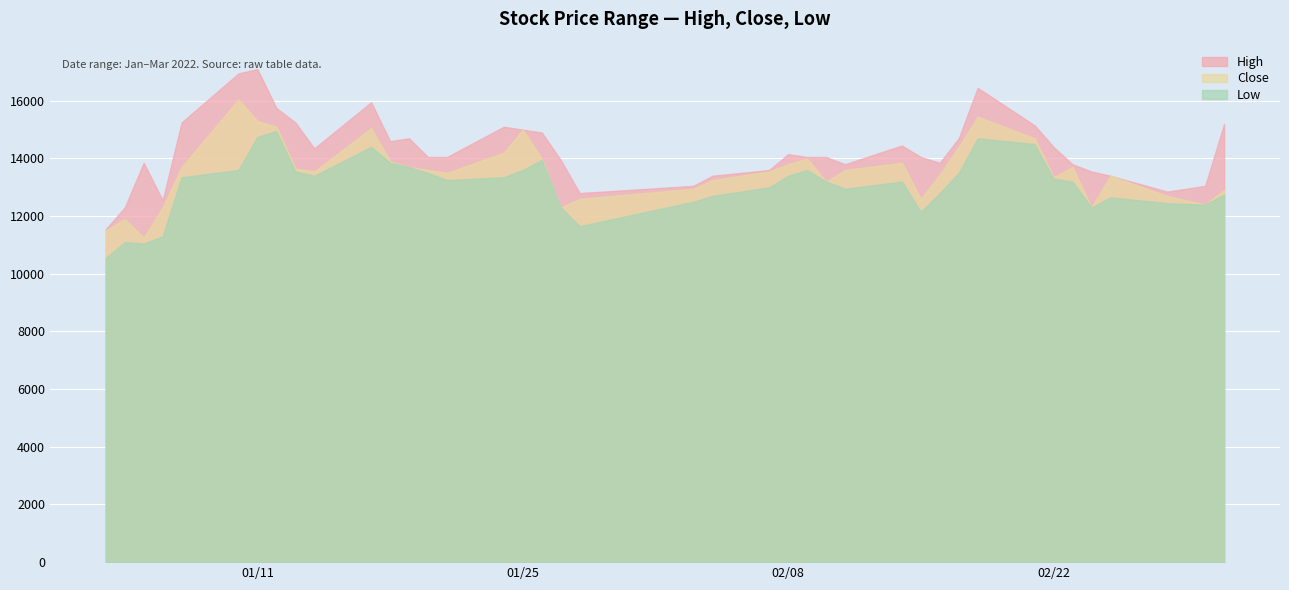

List the series in order of their overall mean, lowest first.

Low, Close, High